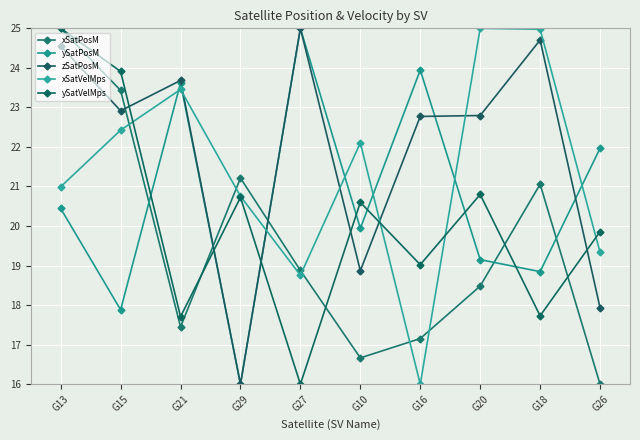

Which category has the highest value in the zSatPosM series?

G27